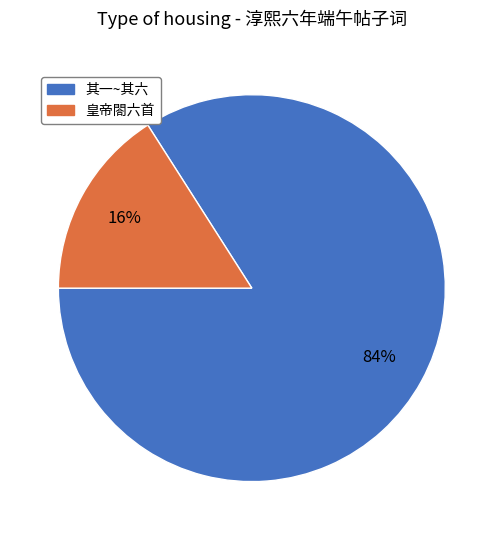

Does any single category account for the majority?

Yes